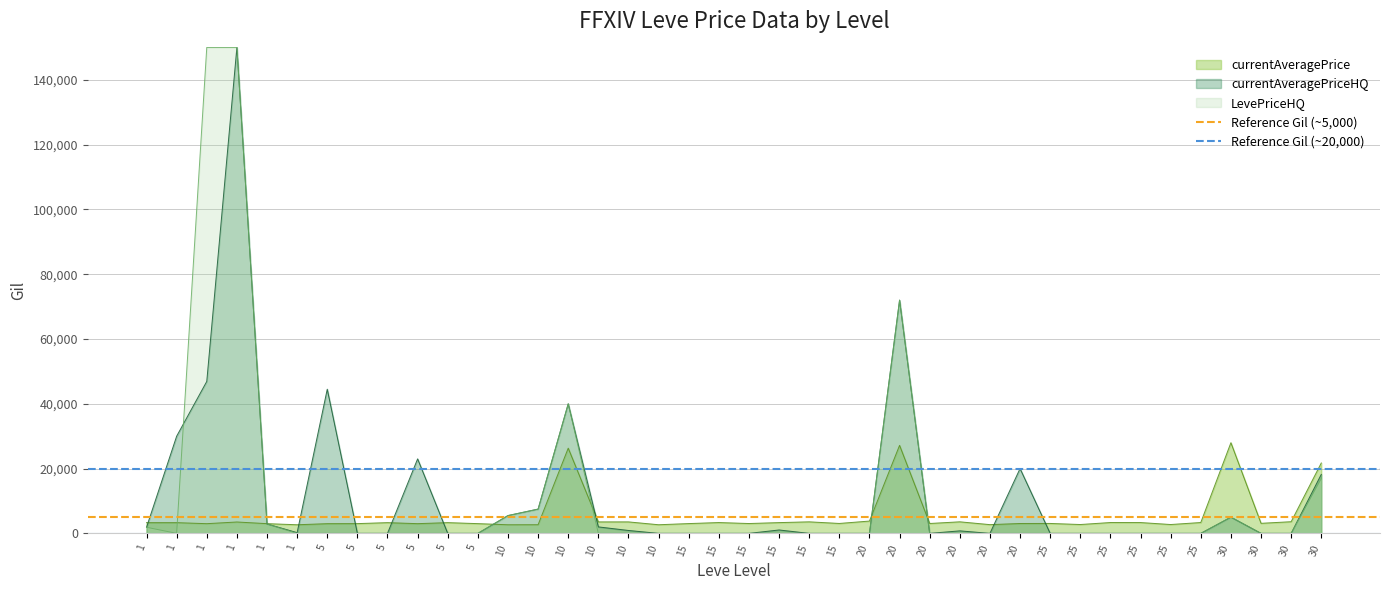

Which has a higher value, 1 or 1?

1